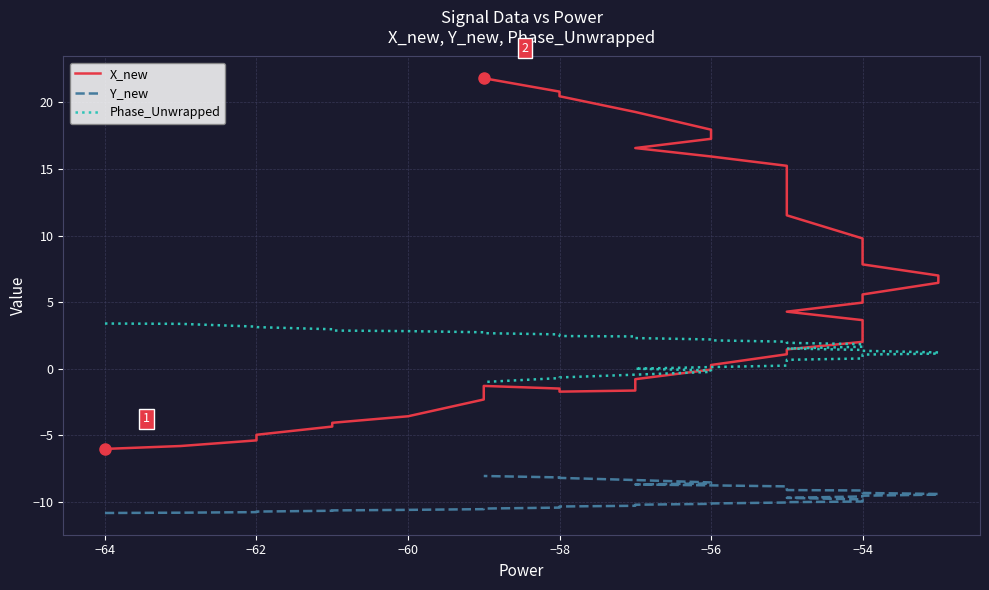

What is the smallest value displayed?

-10.8